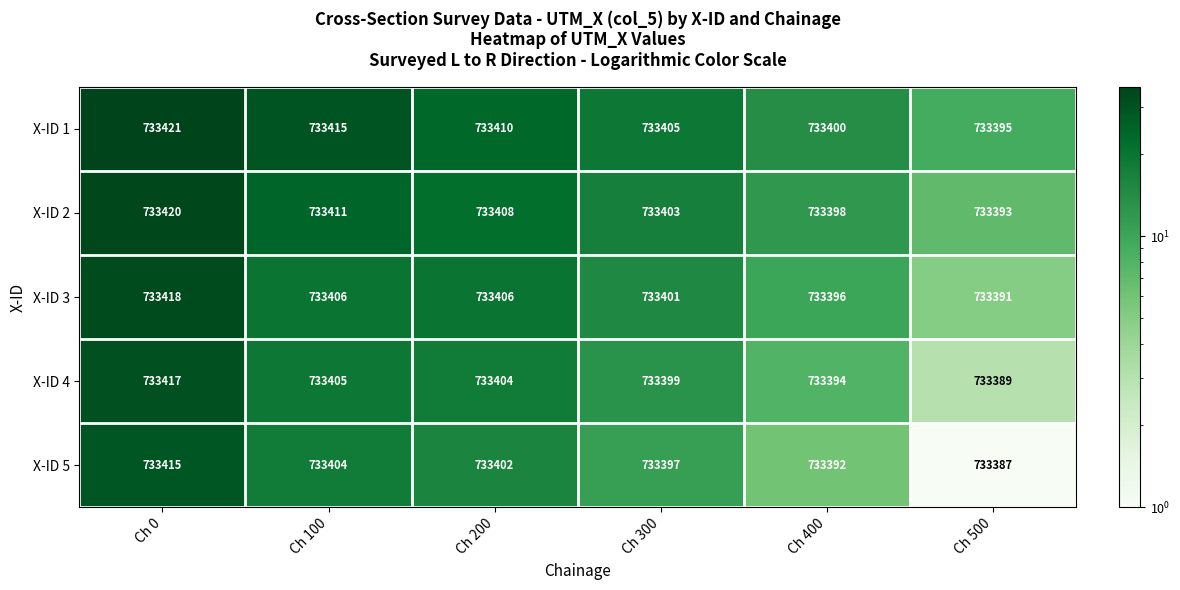

The value of X-ID 2 at Ch 500 is 733393. True or false?

True